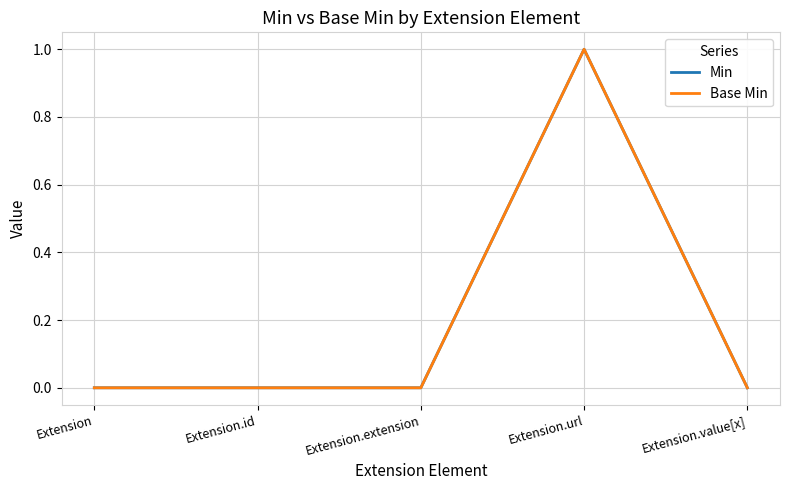

Does the chart have visible grid lines?

Yes